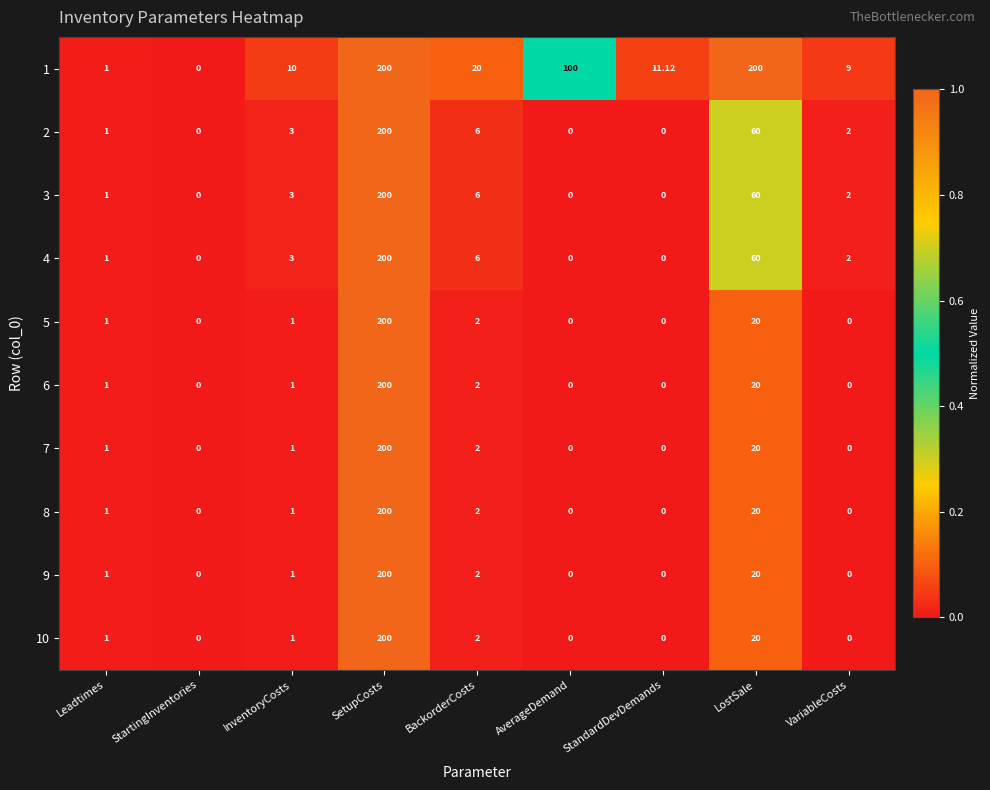

Where does the 2 series first go above 2?

InventoryCosts